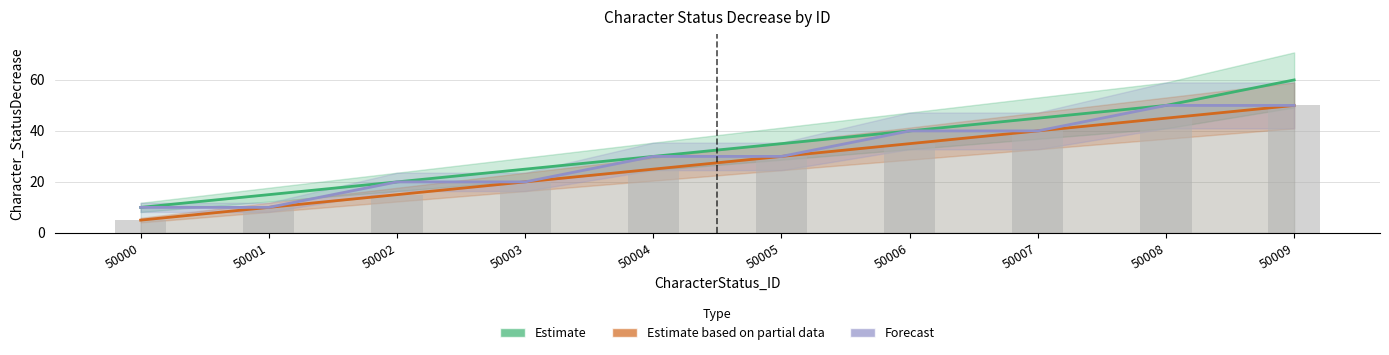

Which label corresponds to the largest value in the chart?

50009